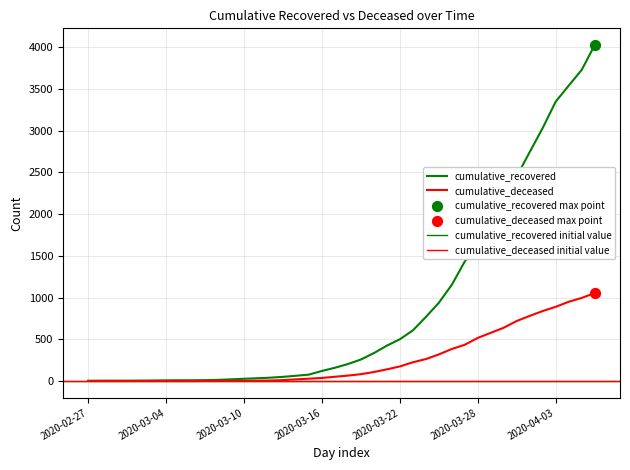

Which series has the widest spread of Y values?

cumulative_recovered